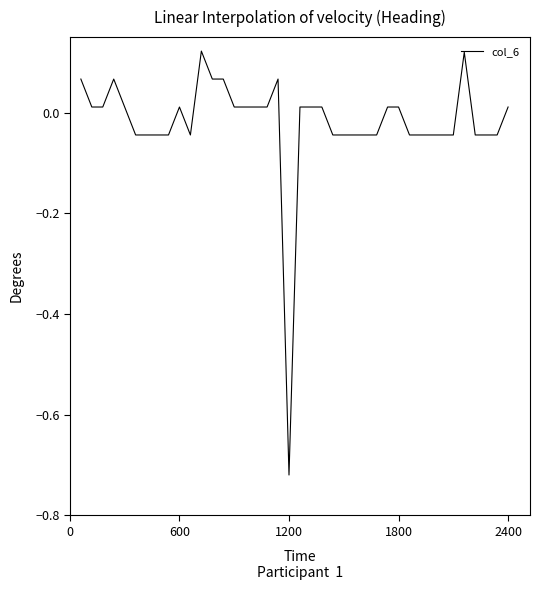

What is the difference between the maximum and minimum values?

0.8